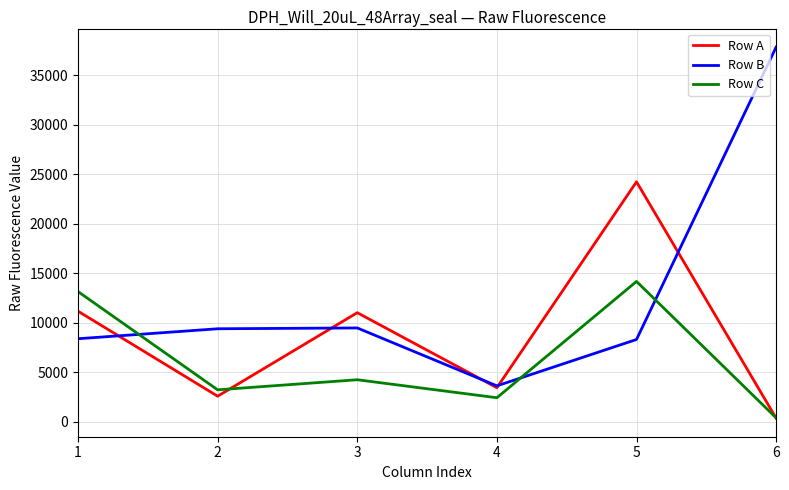

Which series has the widest spread of values?

Row B